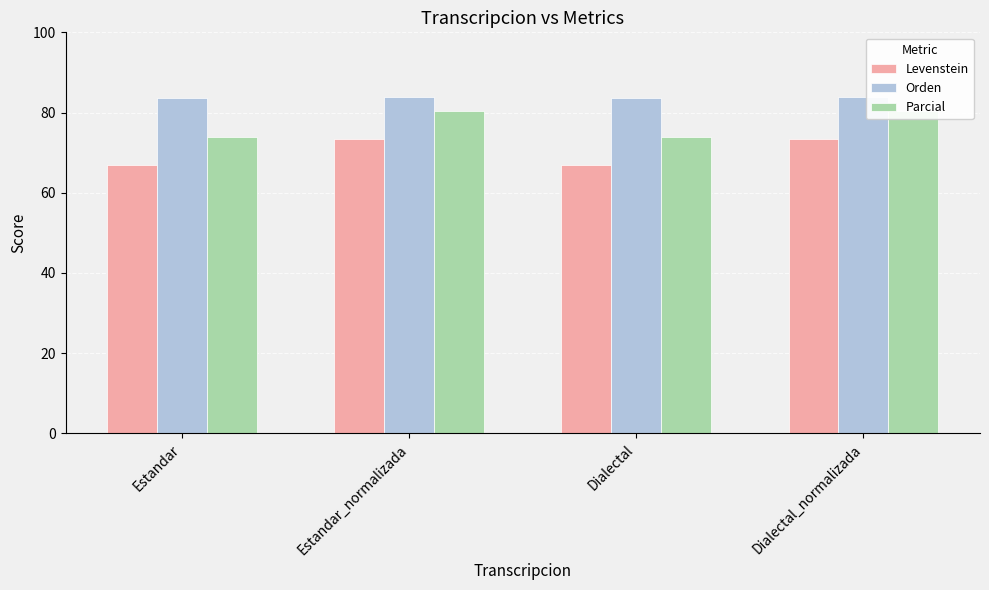

Is it true that Orden equals 83.9 at Estandar_normalizada?

True